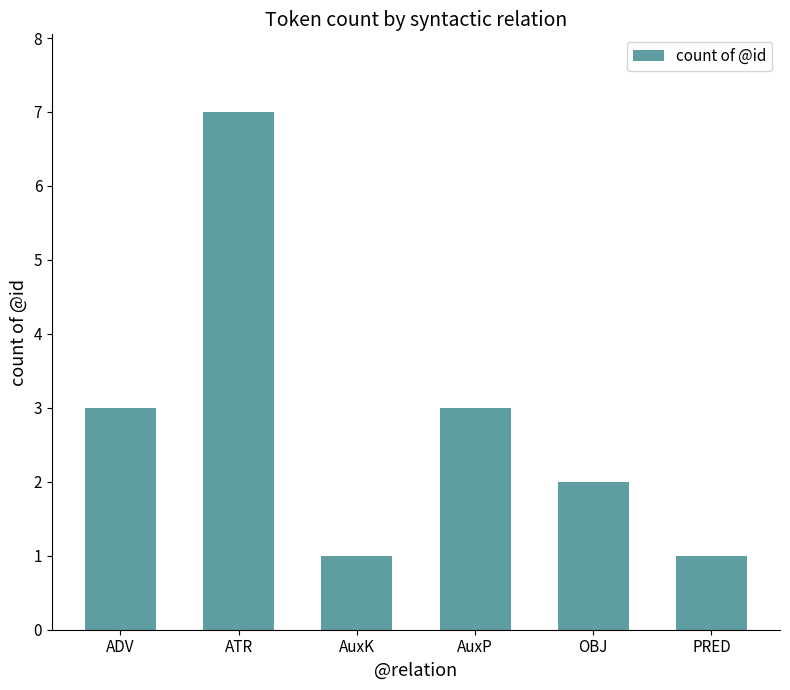

The value at OBJ is 2. True or false?

True